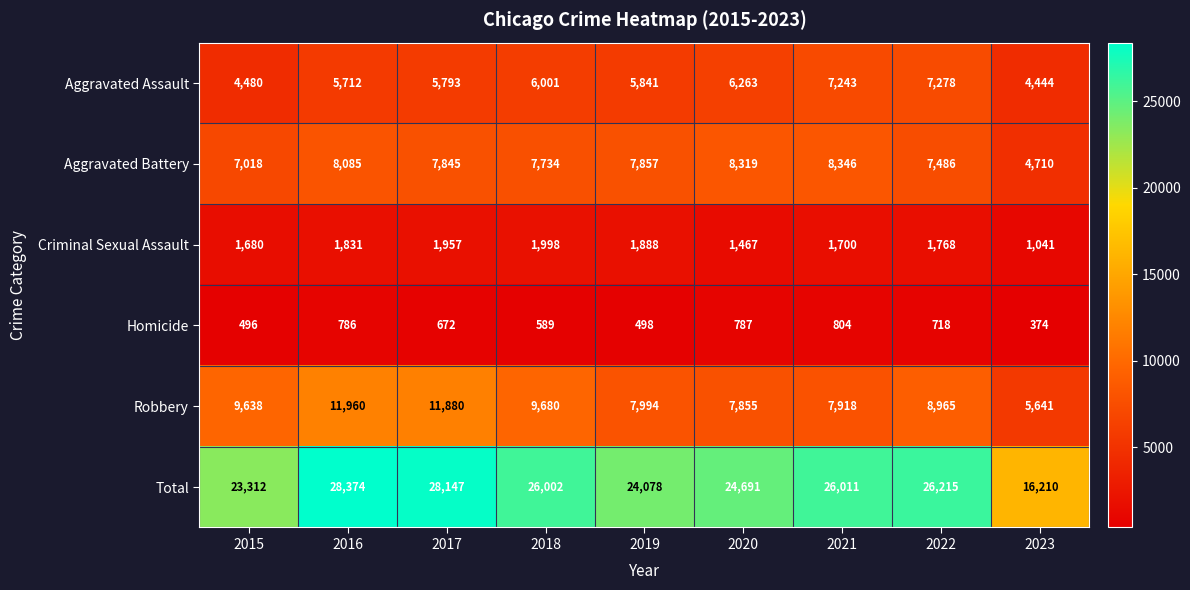

Which series has the largest total across all categories?

Total